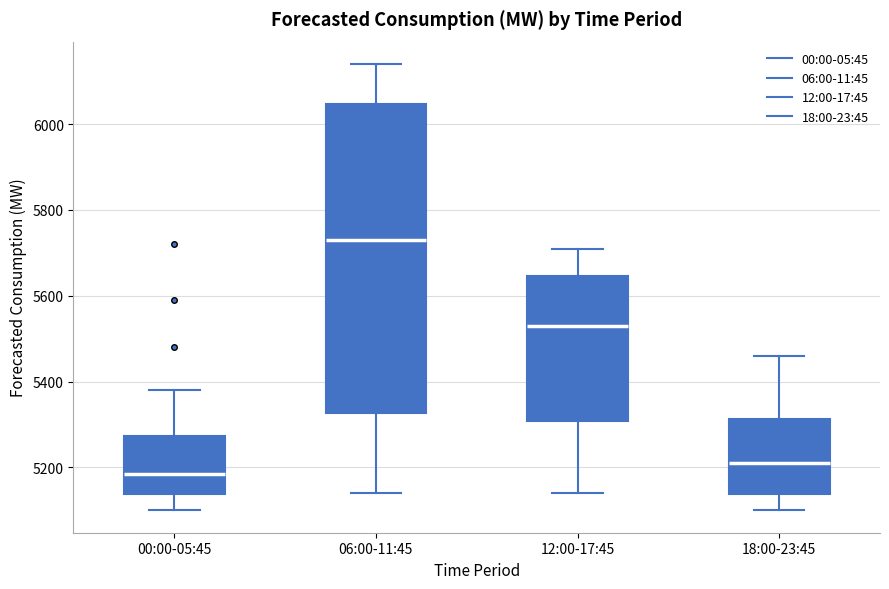

Where does the median line of the box for 06:00-11:45 sit on the y-axis? The values are not printed on the chart, so give them approximately, as read against the axis.

5740